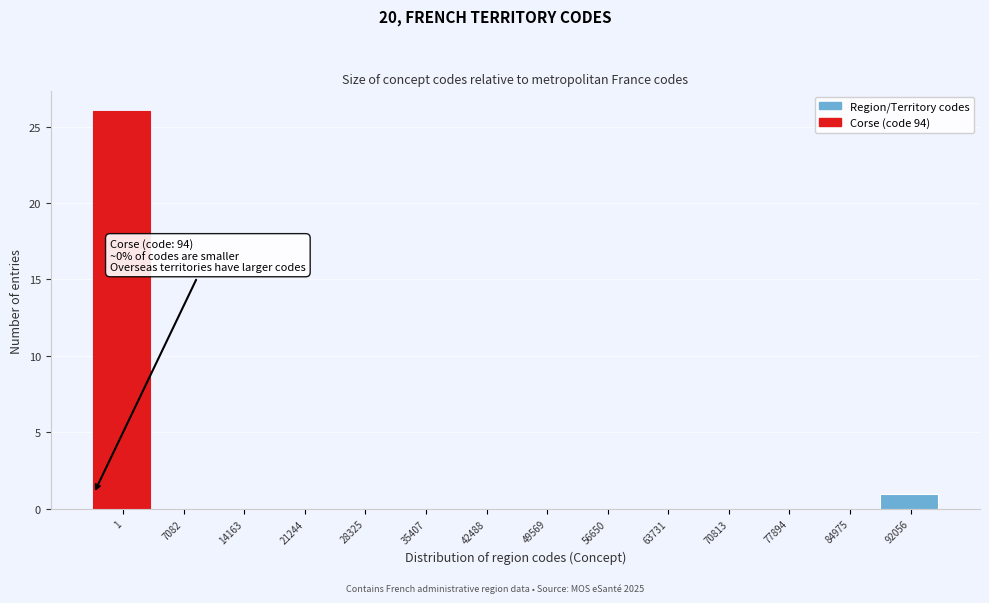

Reading right to left, transcribe all the data shown in this chart.

92056=1	84975=0	77894=0	70813=0	63731=0	56650=0	49569=0	42488=0	35407=0	28325=0	21244=0	14163=0	7082=0	1=26